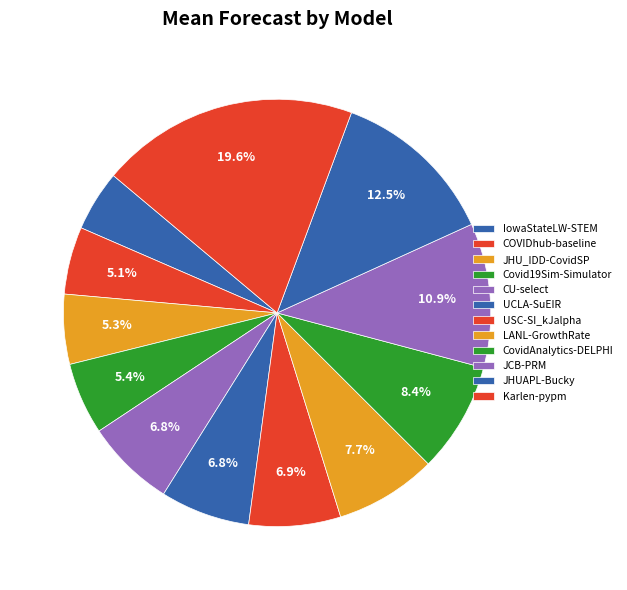

How many slices are in this pie chart?

12